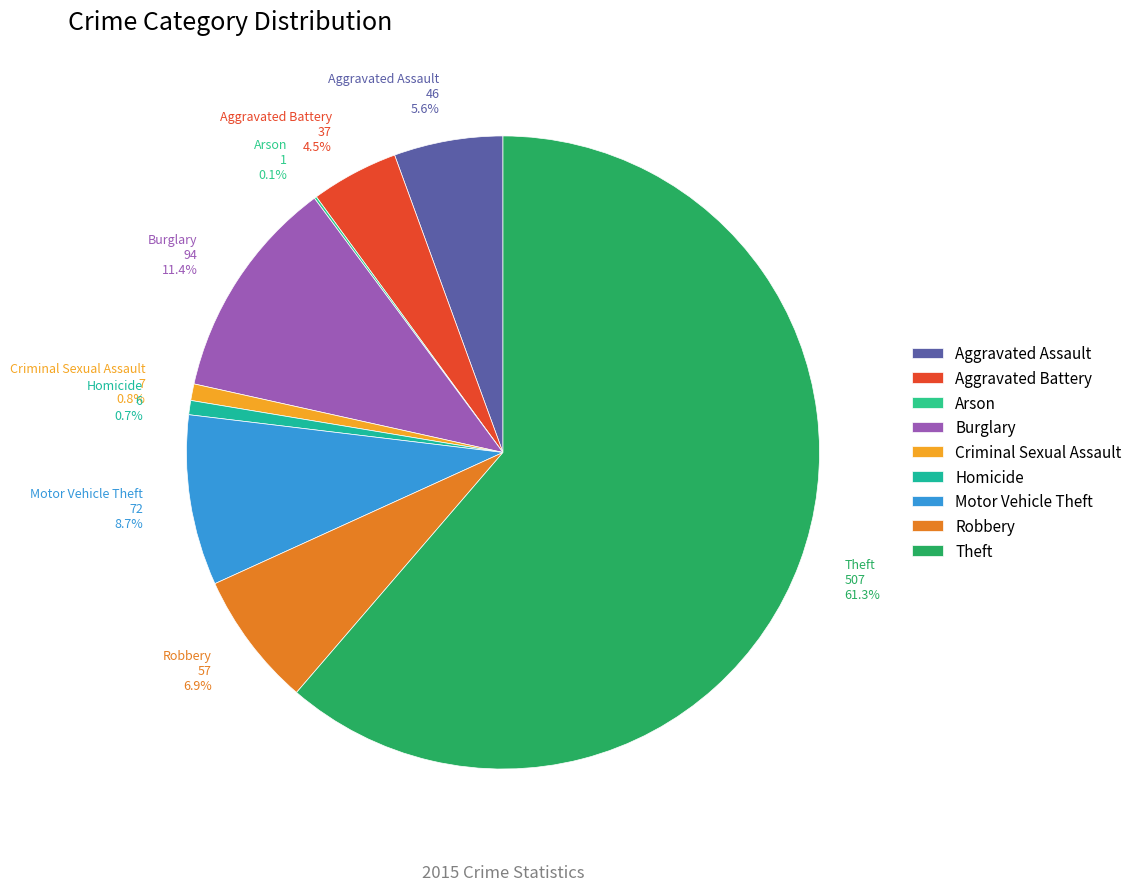

Which has a higher value, Robbery or Homicide?

Robbery